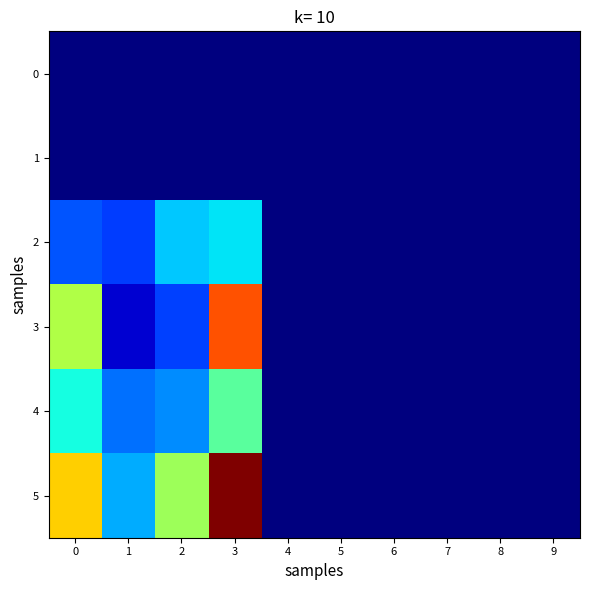

What is the total value across all series at 2?

200